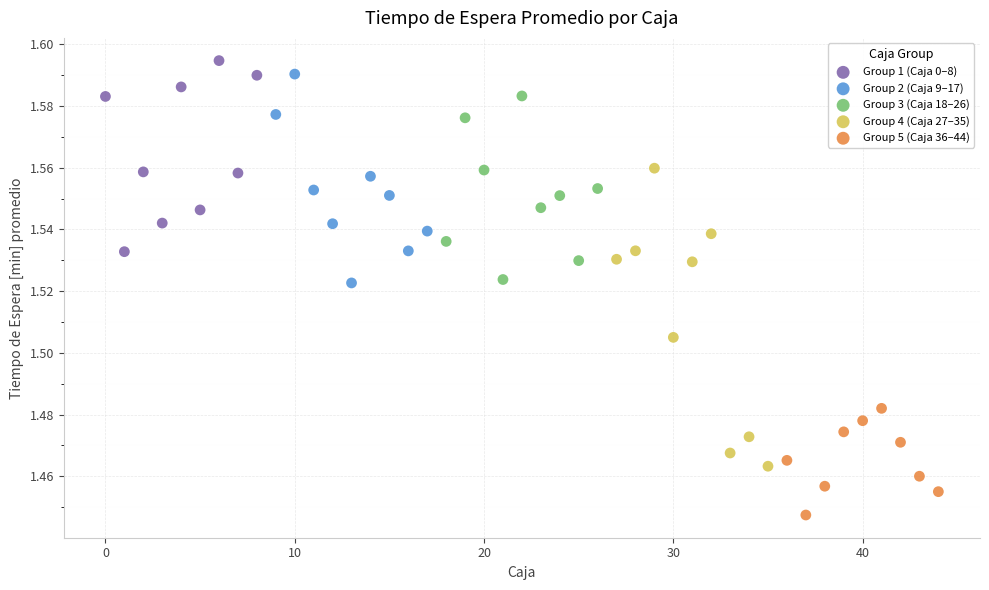

Which series has the widest spread of Y values?

Group 4 (Caja 27–35)